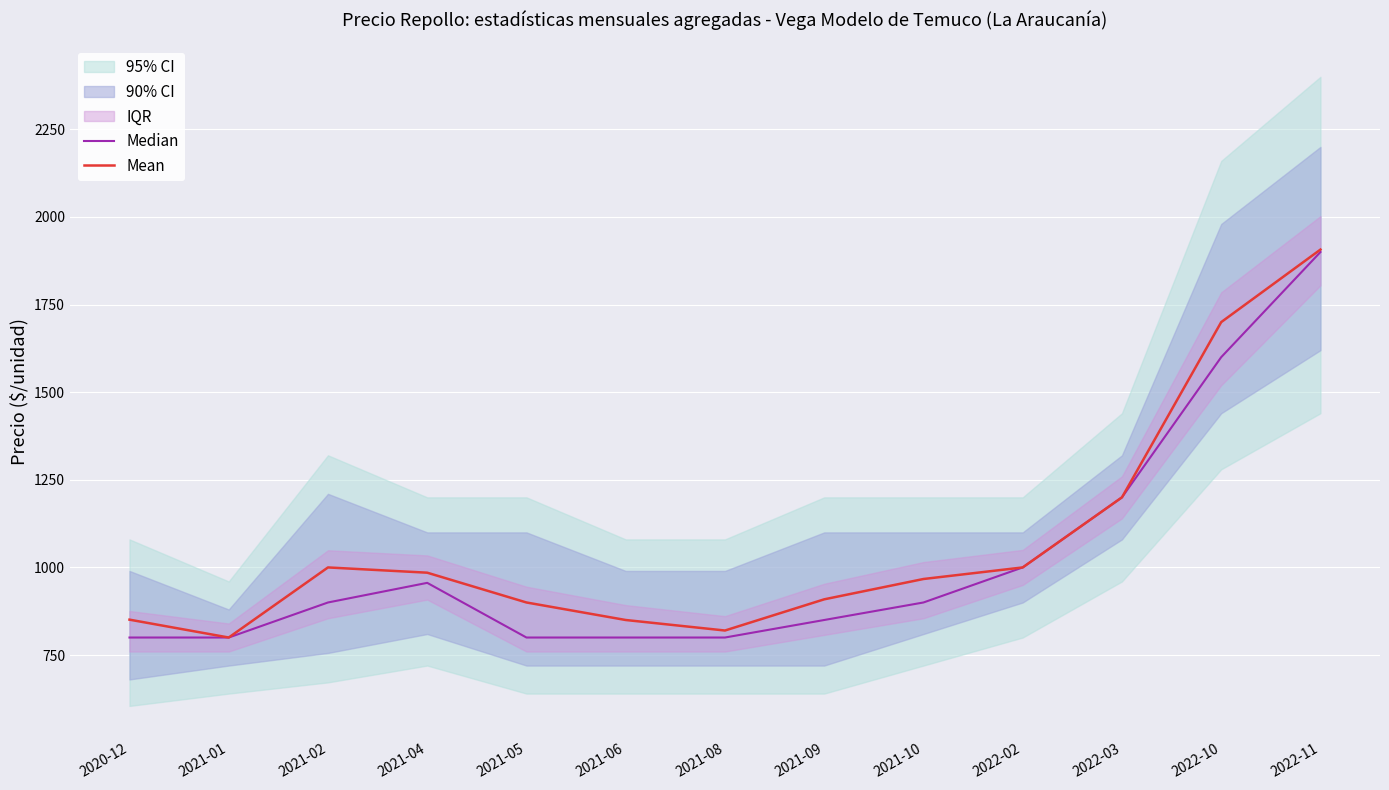

True or false: Mean and Median cross at least once.

False